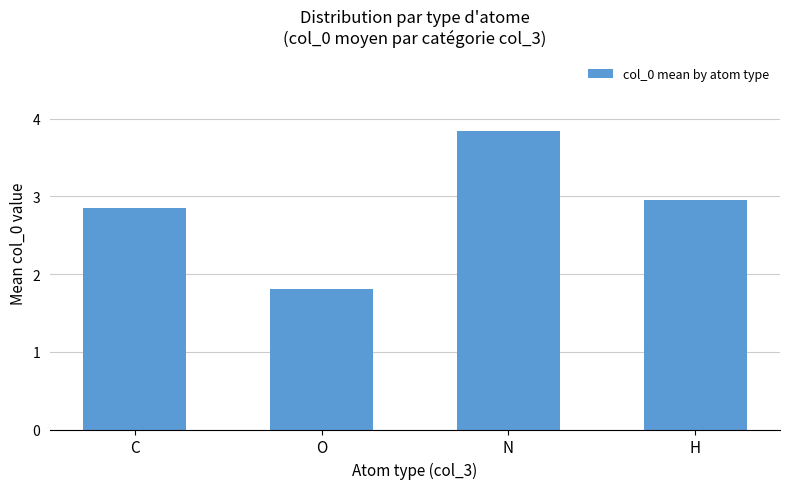

List the labels in order of value, largest first.

N, H, C, O